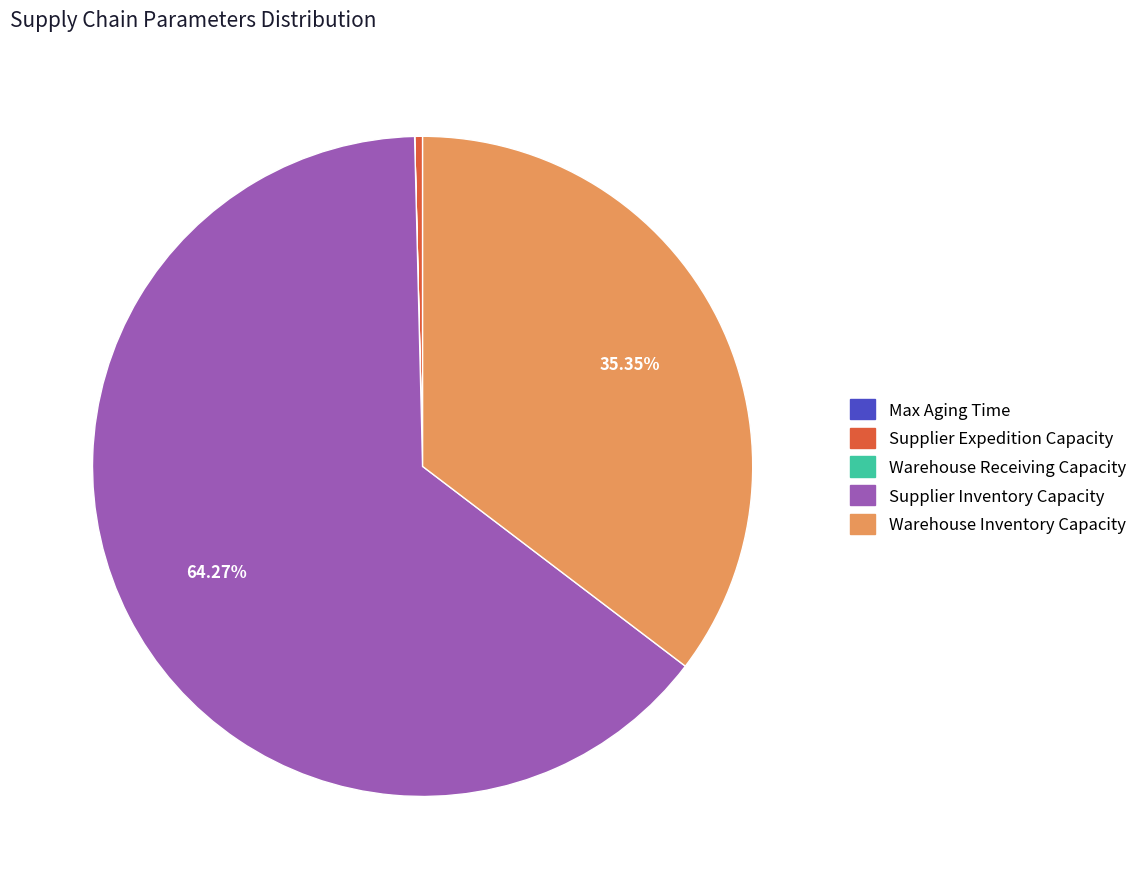

How much of the chart is everything except Warehouse Inventory Capacity?

64.7%